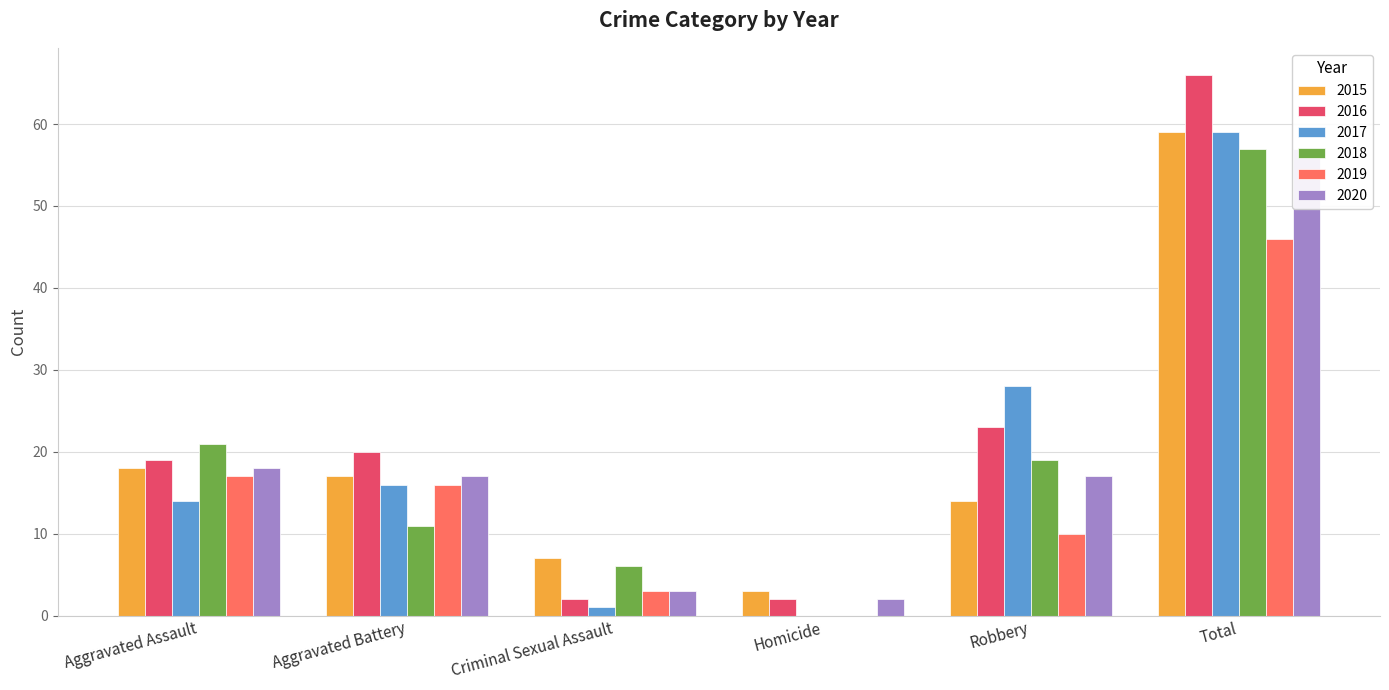

How many bars are there in each group?

6